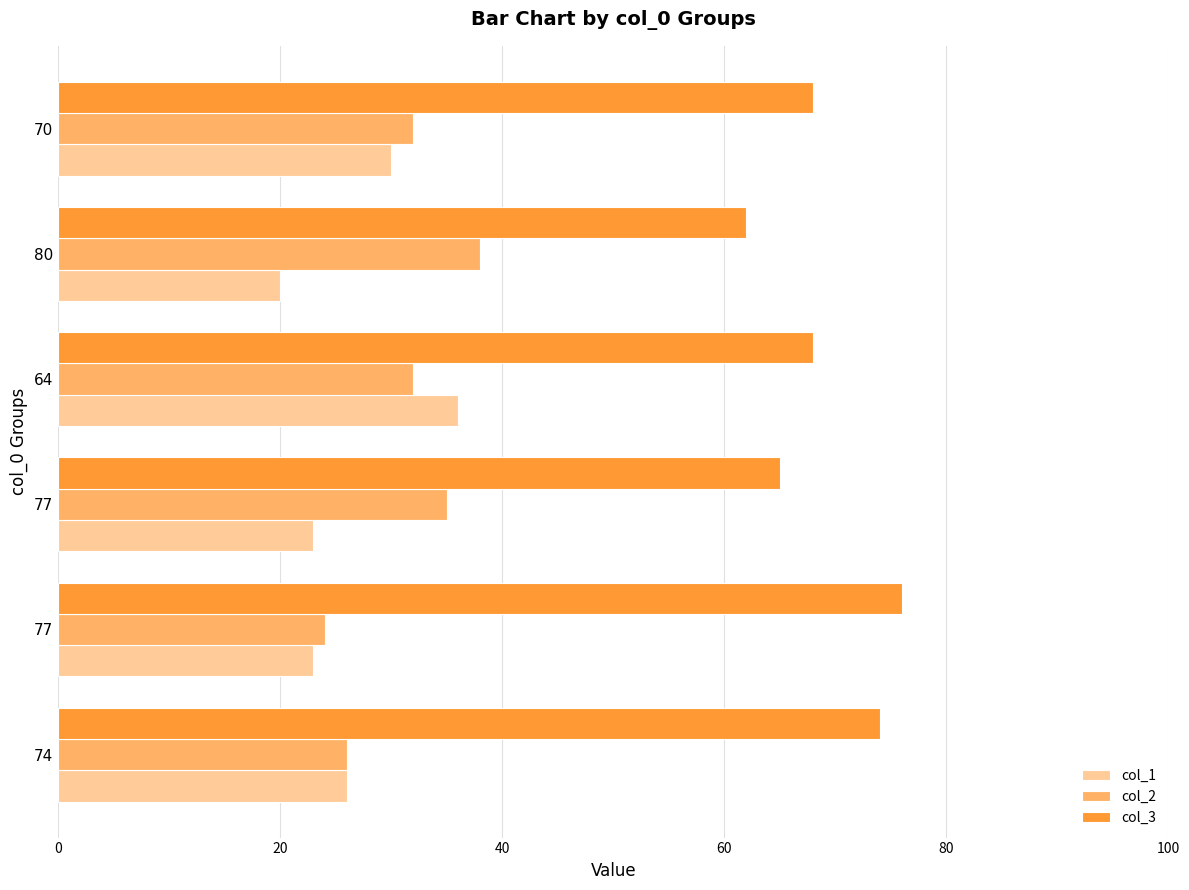

What is the difference between the second highest and second lowest values in the col_2 series?

9